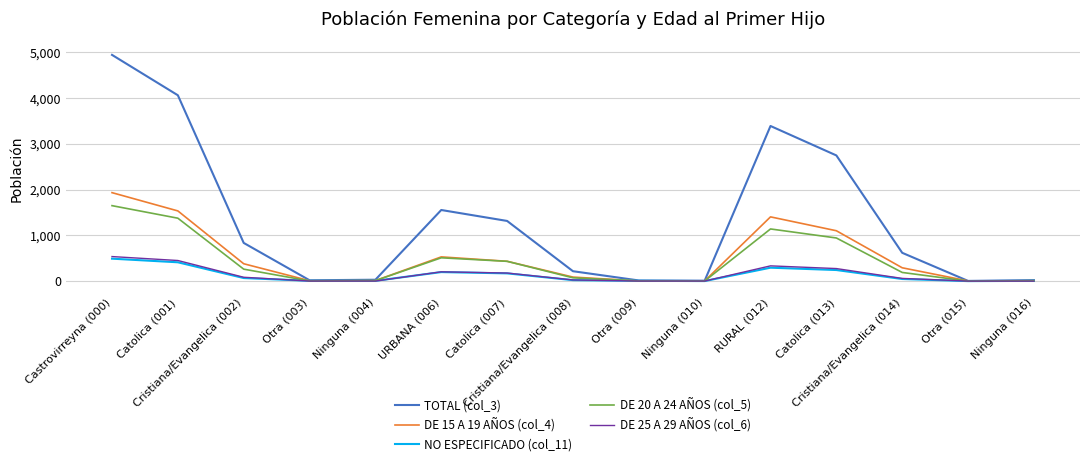

Which series has the largest range (max minus min)?

TOTAL (col_3)